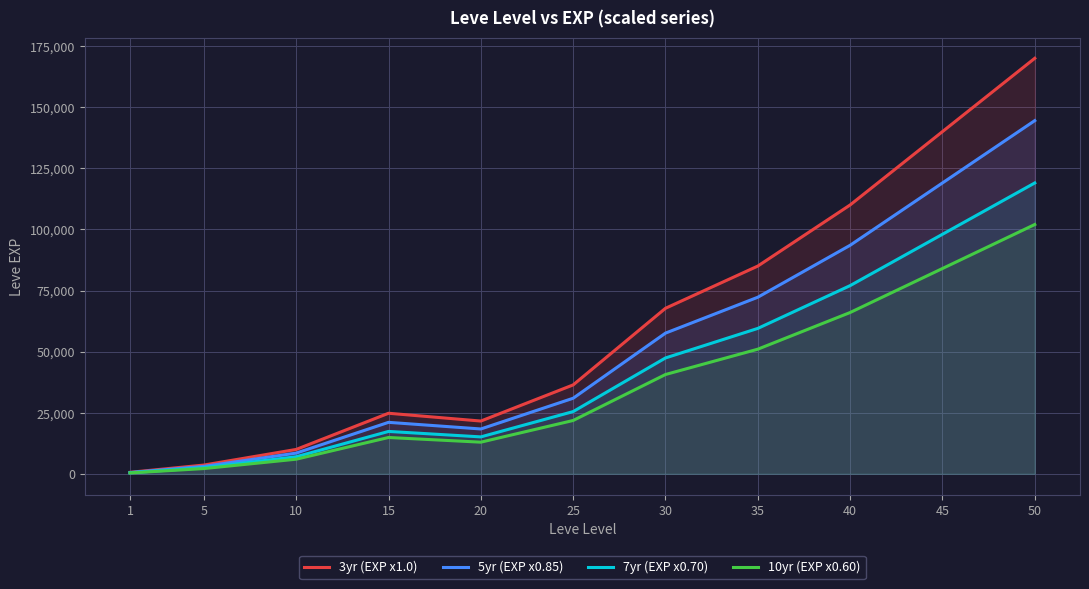

How many interior local valleys does the 3yr (EXP x1.0) series have?

1